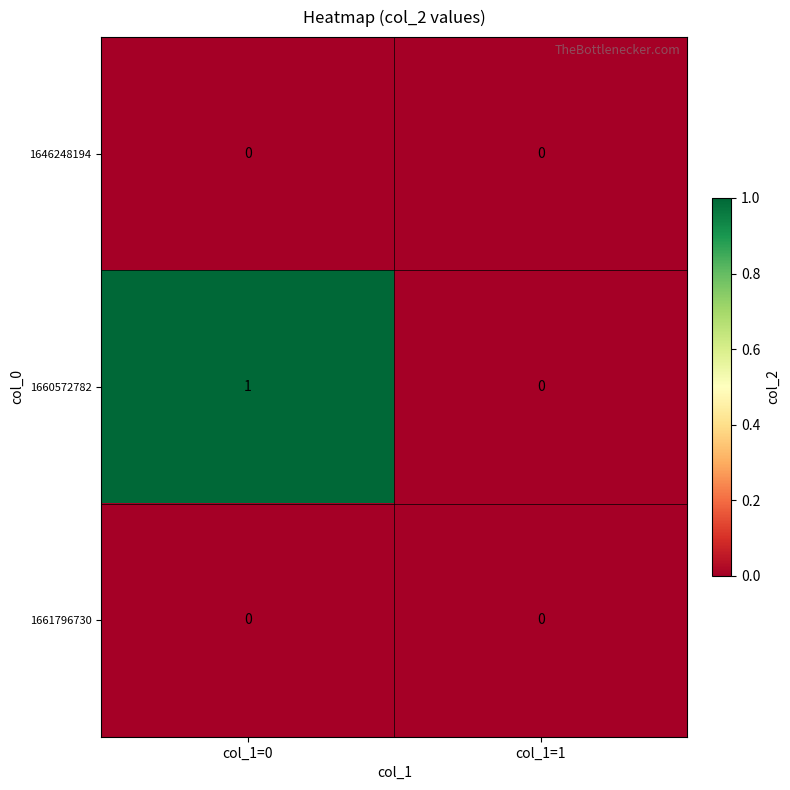

Is it true that 1660572782 equals 1 at col_1=1?

False